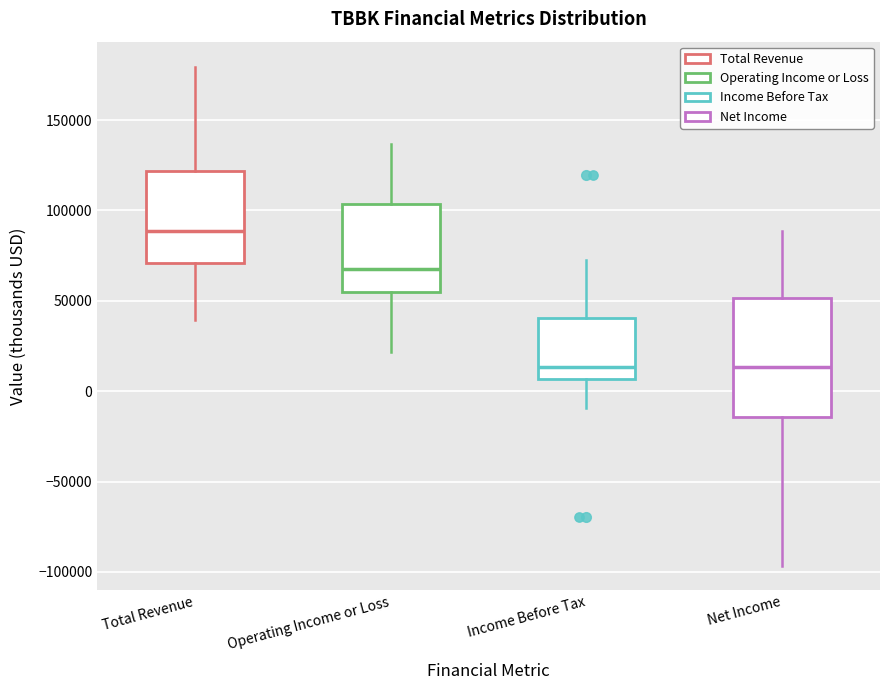

Reading left to right, transcribe this box plot: for each box, give where its median line is, the range the box spans, and where its two whiskers end, as read against the y-axis. The values are not printed on the chart, so give them approximately, as read against the axis.

Total Revenue: median 90000, box 70000 to 120000, whiskers 40000 to 180000
Operating Income or Loss: median 70000, box 55000 to 105000, whiskers 20000 to 135000
Income Before Tax: median 15000, box 5000 to 40000, whiskers -10000 to 75000
Net Income: median 15000, box -15000 to 50000, whiskers -95000 to 90000